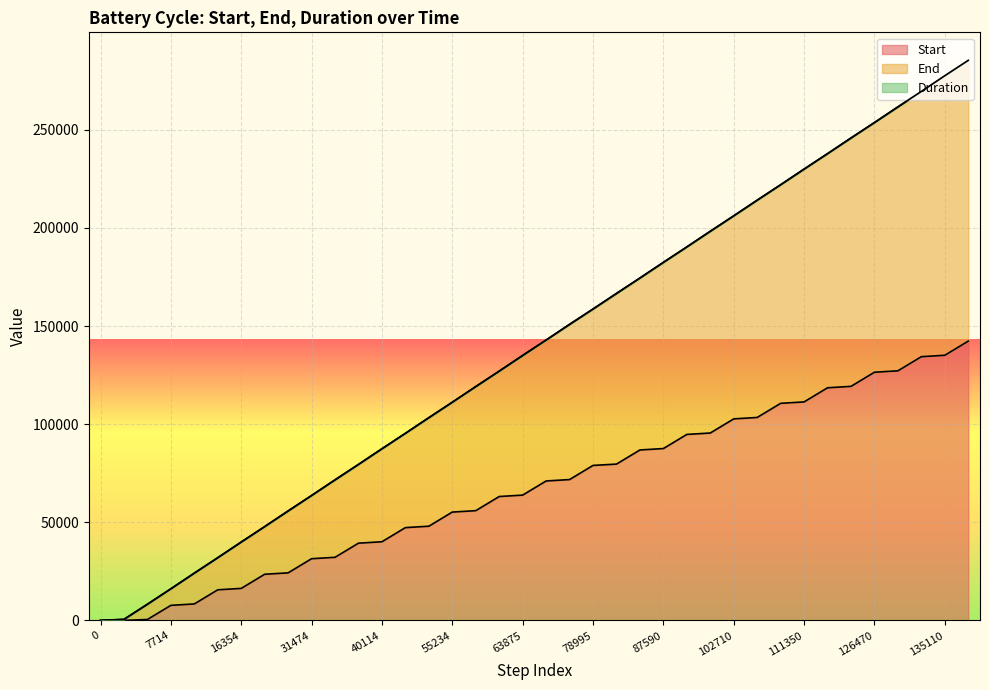

The End series shows 28394.5 at 32194. True or false?

False